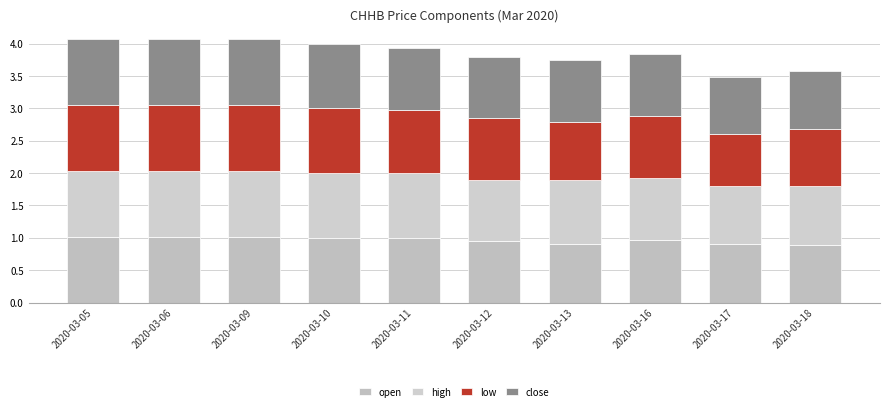

Count the open values in the range 0 to 1.

7